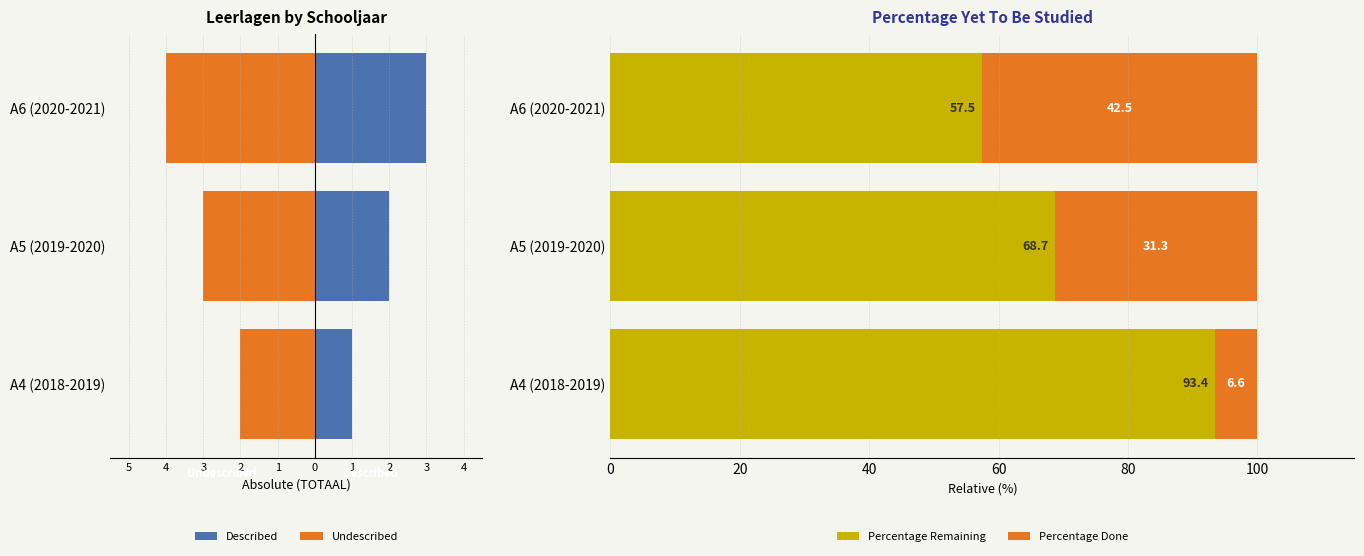

Reading left to right, transcribe all the data shown in this chart.

Described: 1.0	2.0	3.0
Undescribed: -2.0	-3.0	-4.0
Percentage Remaining: 93.4	68.7	57.5
Percentage Done: 6.6	31.3	42.5